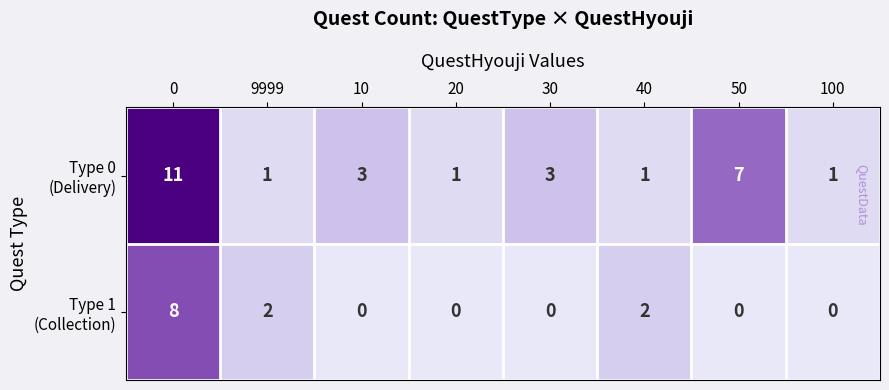

What is the spread (max minus min) of values at 0?

3